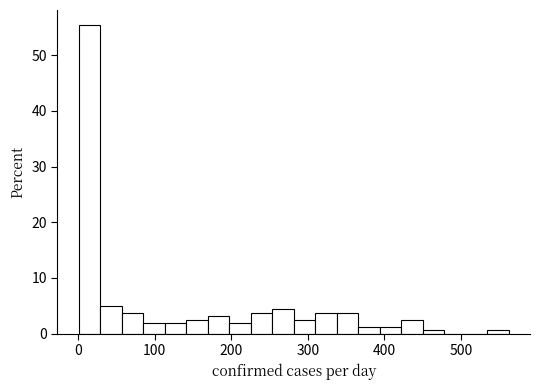

Read against the x-axis, roughly where is the centre of the tallest bar?

20